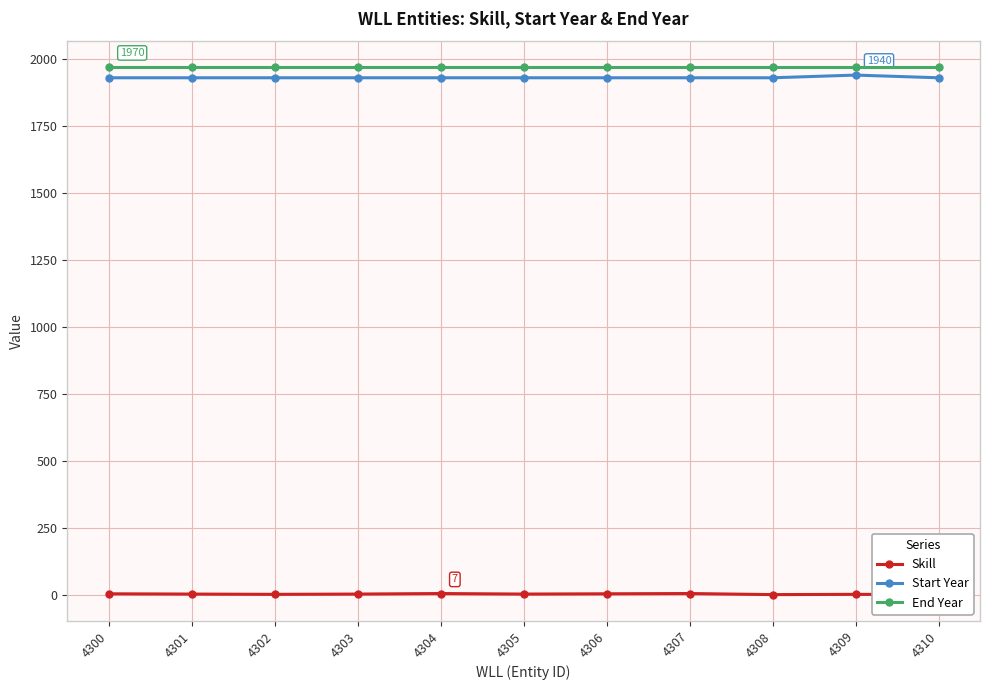

What is the minimum value shown in the chart?

3